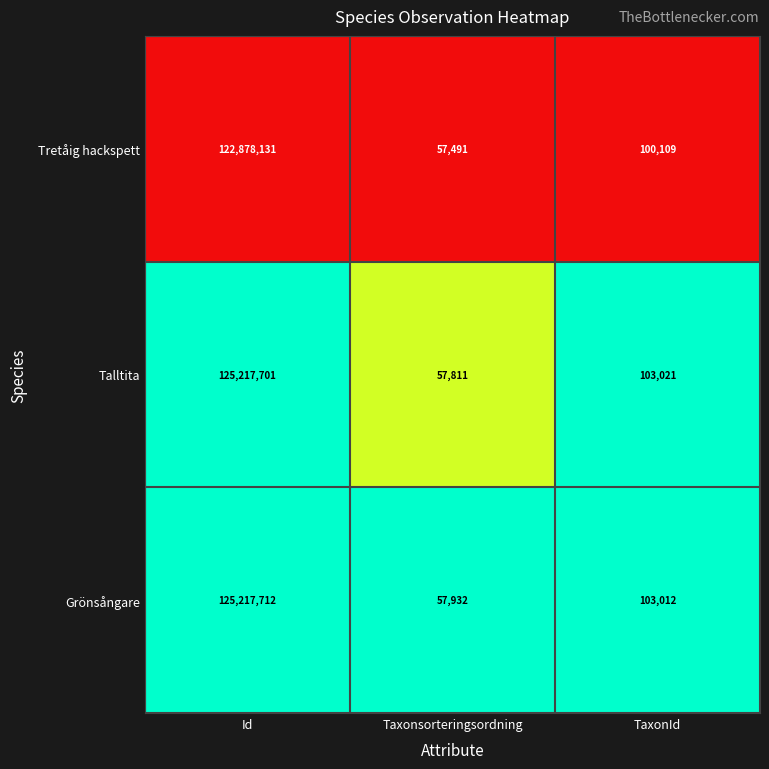

What is the total value across all series at TaxonId?

306142